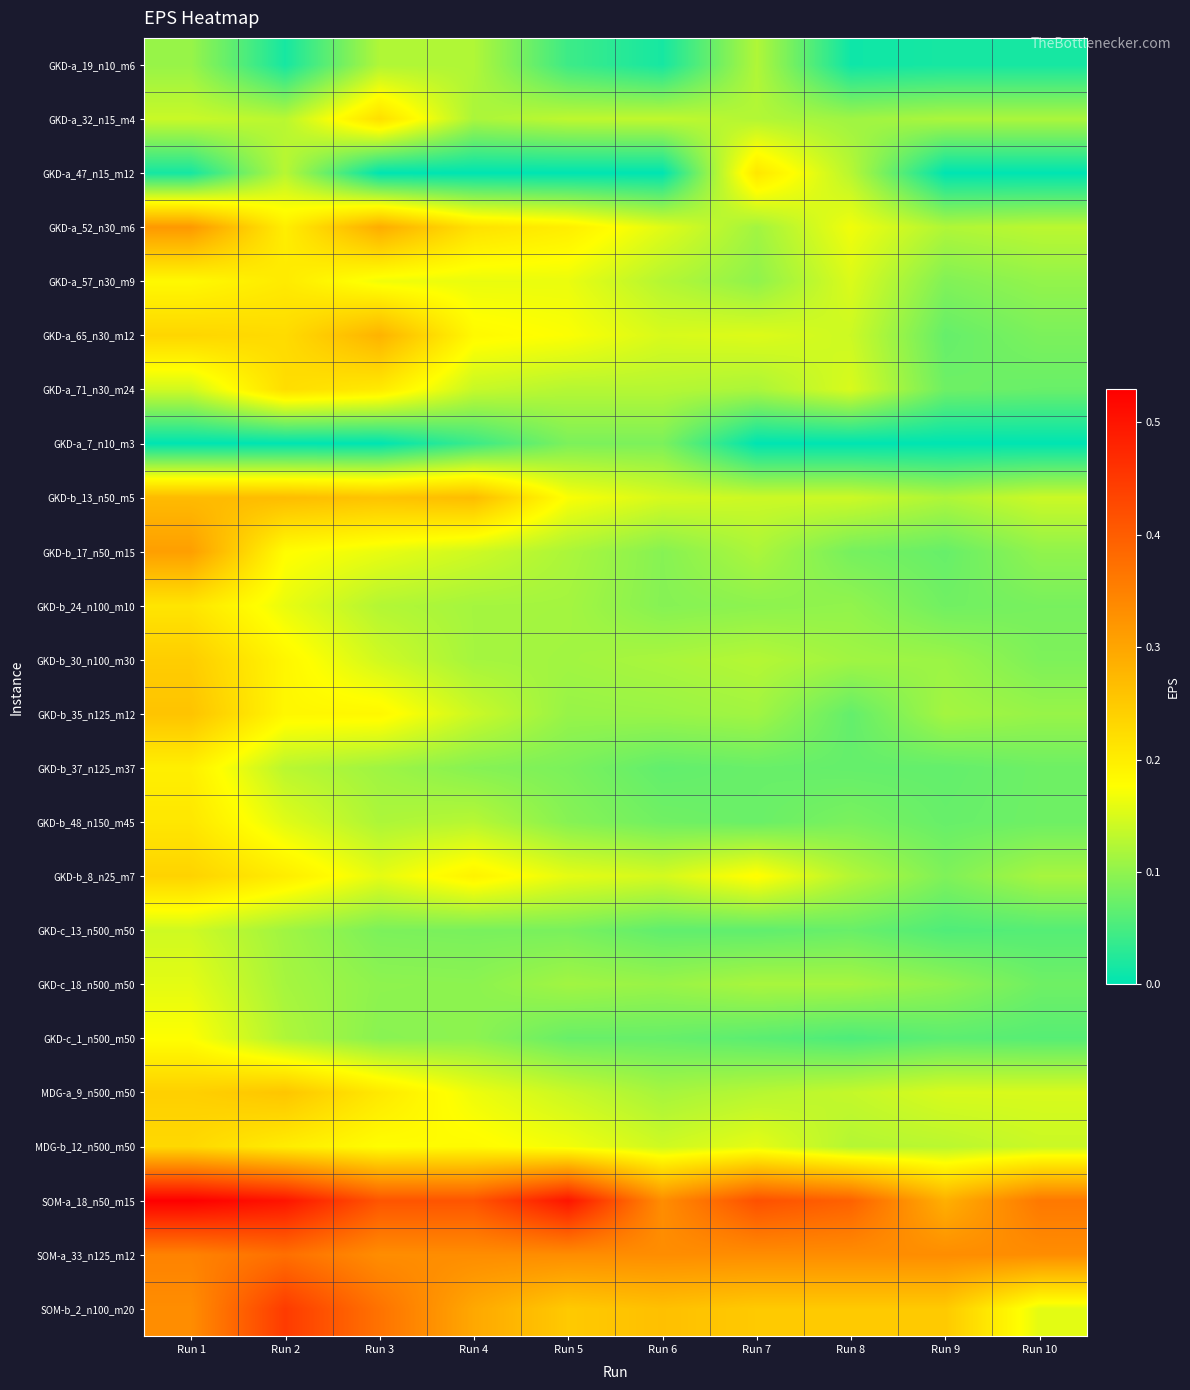

At how many categories does at least one series exceed 0?

10